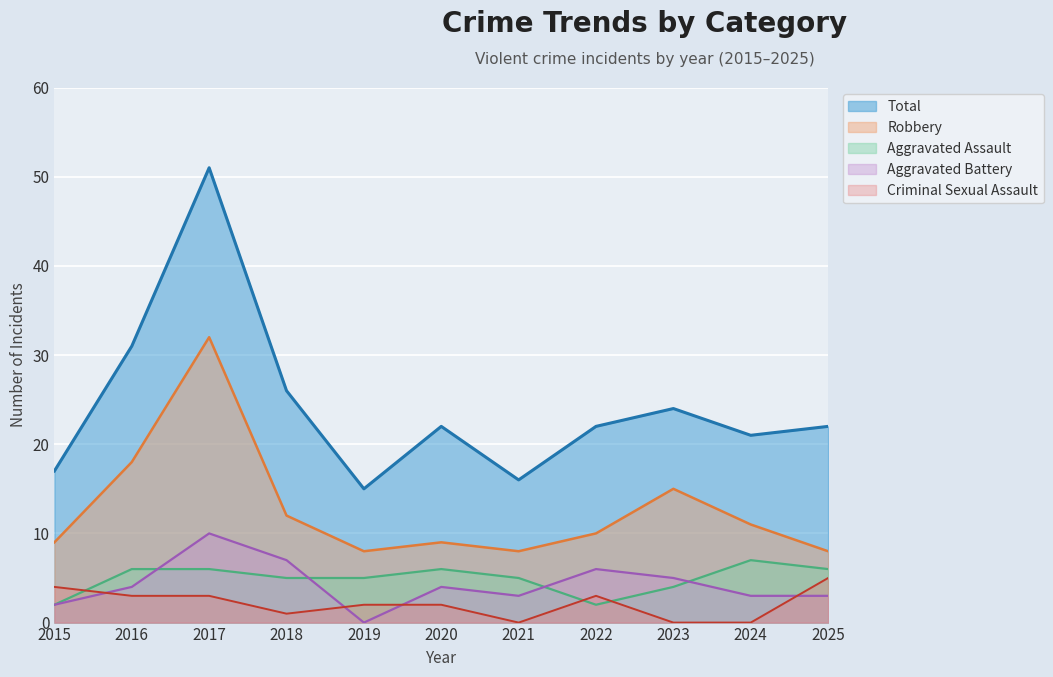

What is the difference between the highest and lowest values at 2017?

48